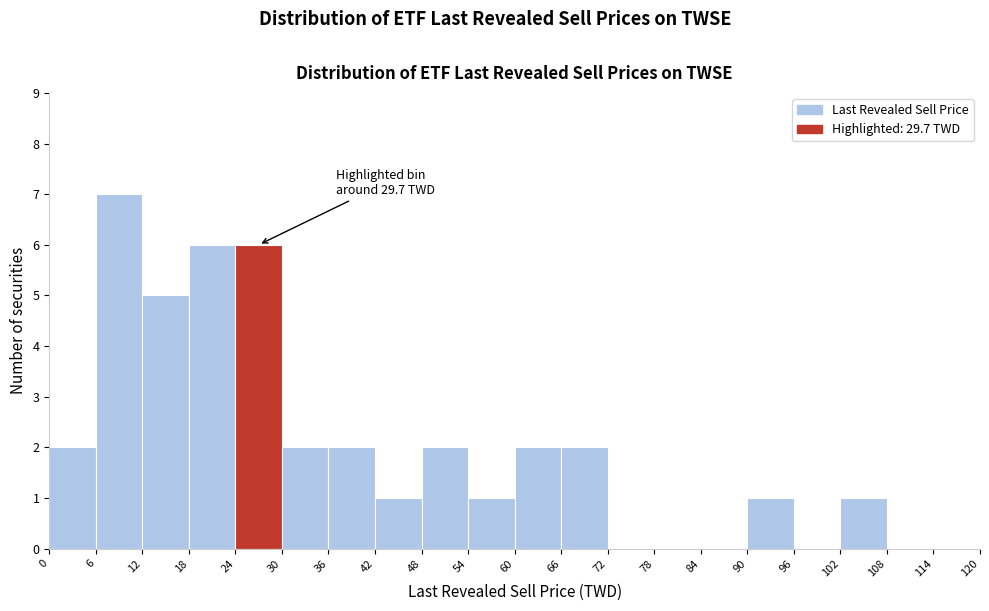

Which range on the x-axis has the tallest bar?

6 to 12